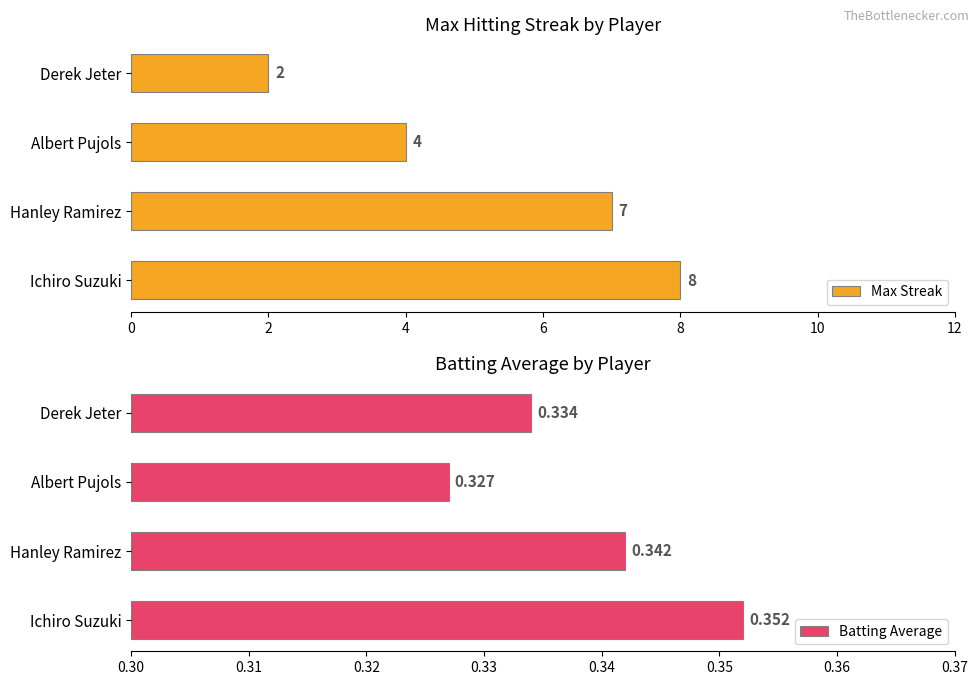

At which label does Max Streak reach its minimum?

Derek Jeter